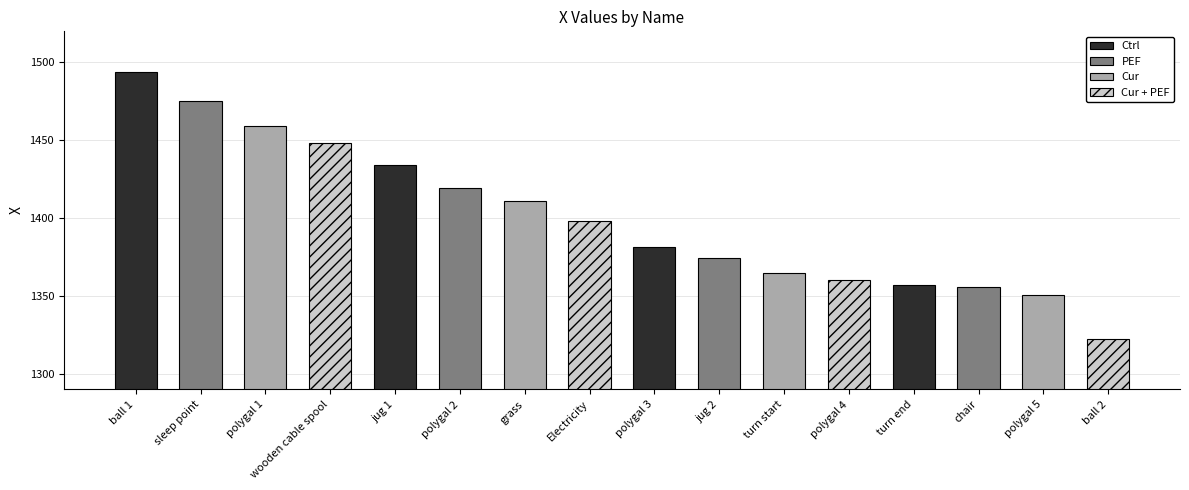

At which category does the chart reach its peak across all series?

ball 1